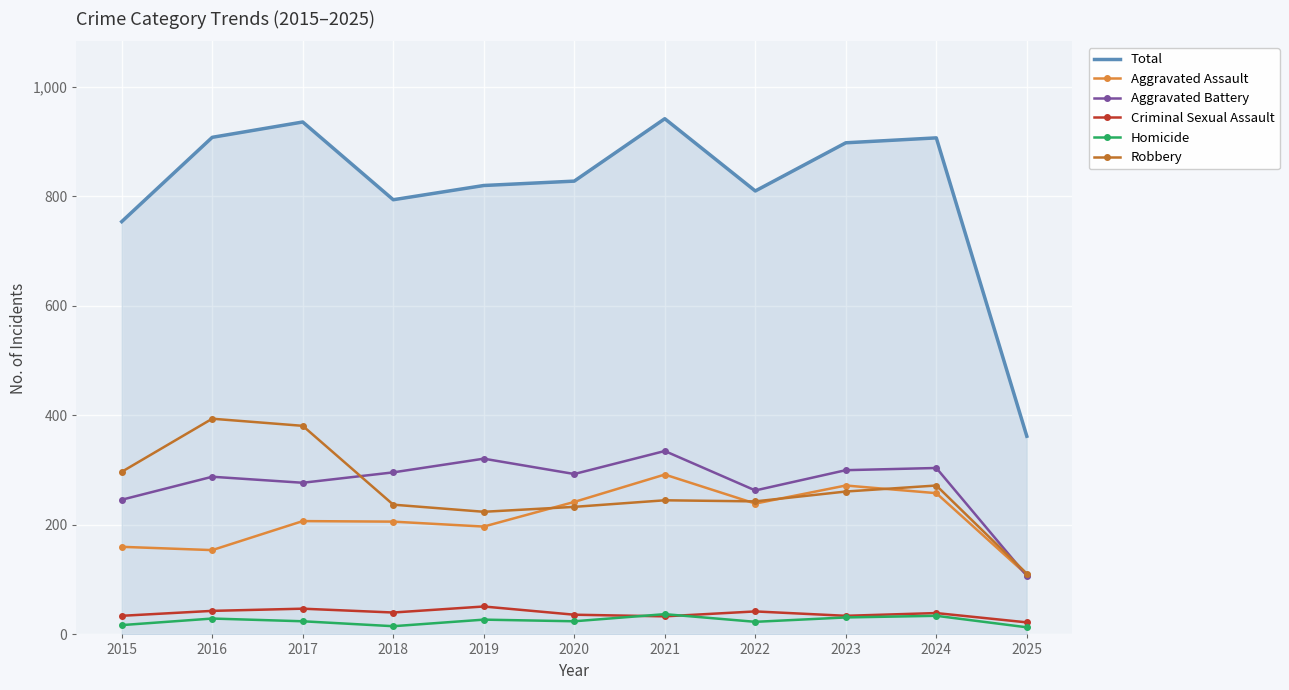

What are all the series names shown in the legend?

Total, Aggravated Assault, Aggravated Battery, Criminal Sexual Assault, Homicide, Robbery